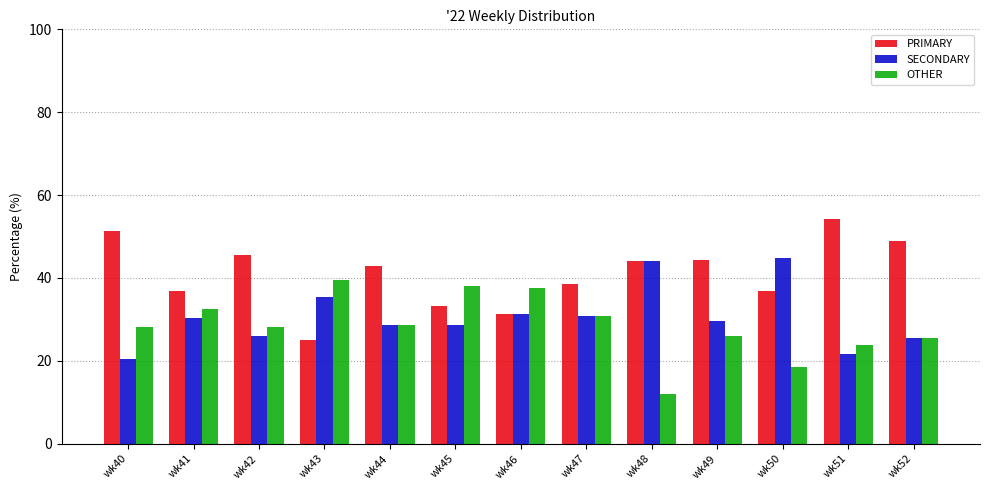

Which label corresponds to the smallest value in the chart?

wk48